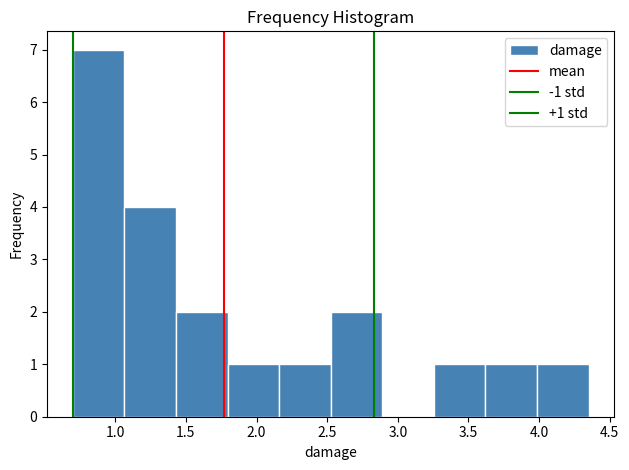

Over which range of the x-axis is the bar tallest?

0.700 to 1.065